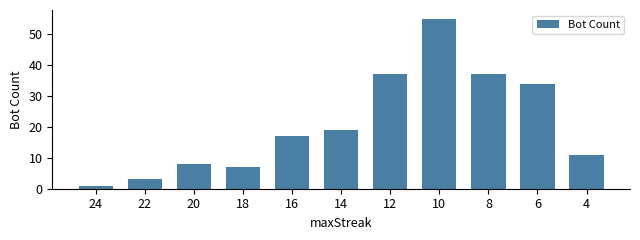

How many data points does each series have?

11